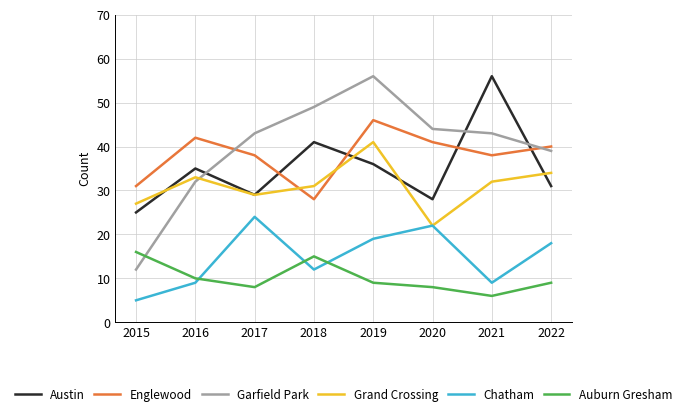

At 2021, list the series in order from smallest to largest.

Auburn Gresham, Chatham, Grand Crossing, Englewood, Garfield Park, Austin